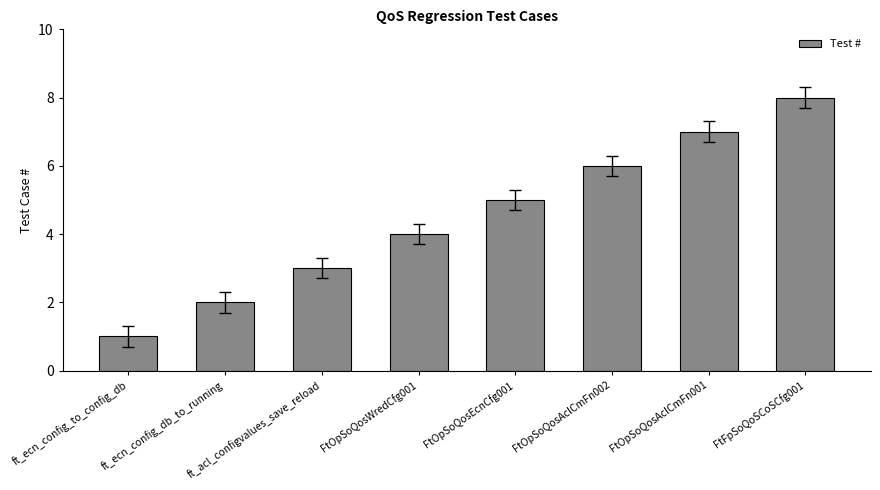

Which has a higher value, FtOpSoQosAclCmFn002 or FtOpSoQosWredCfg001?

FtOpSoQosAclCmFn002